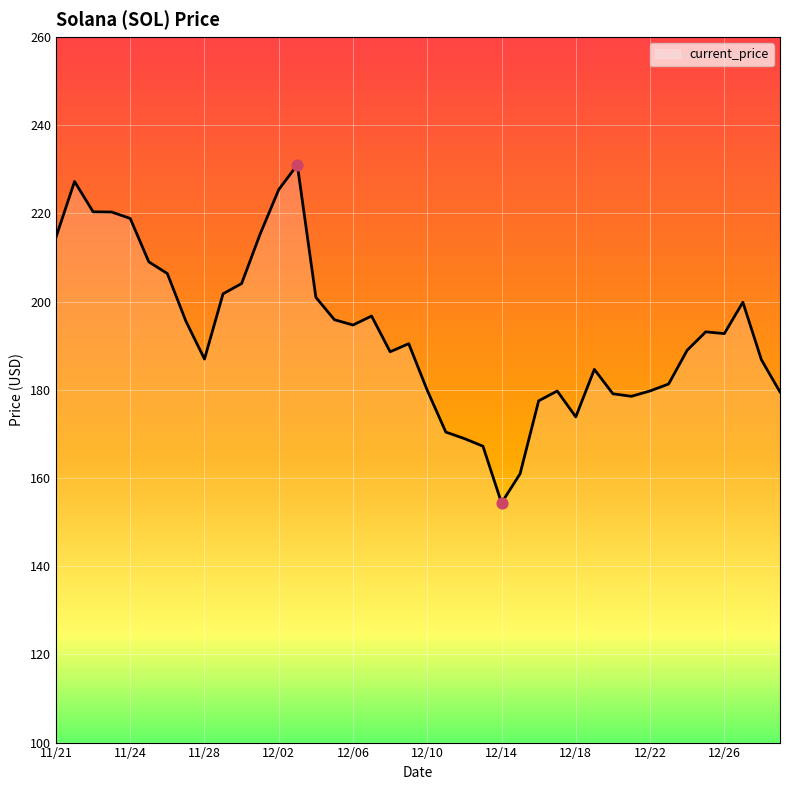

What is the maximum value shown in the chart?

231.0